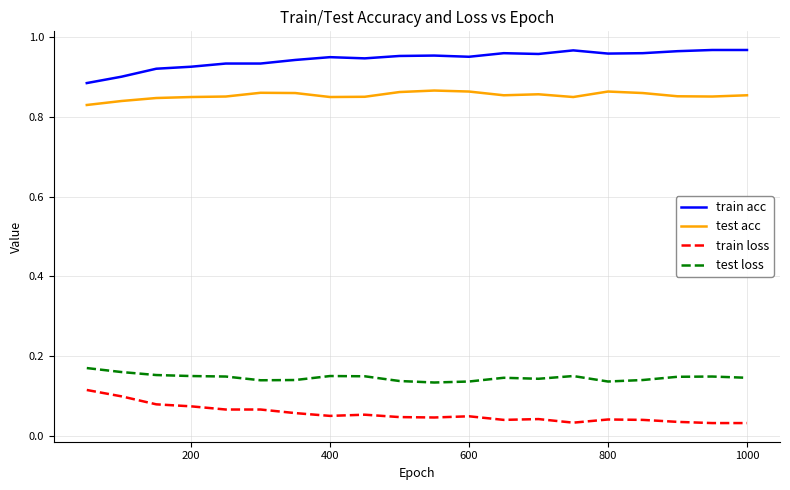

True or false: test loss and test acc cross at least once.

False